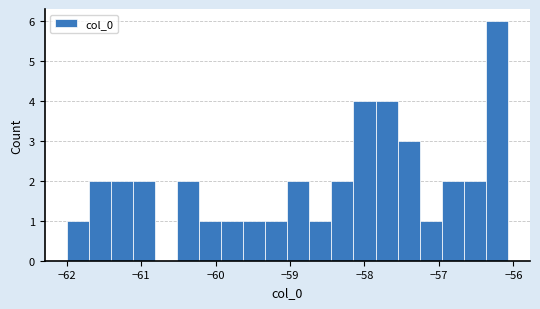

Around what value on the x-axis is the tallest bar? Give the approximate position of its centre, as read against the axis.

-56.2